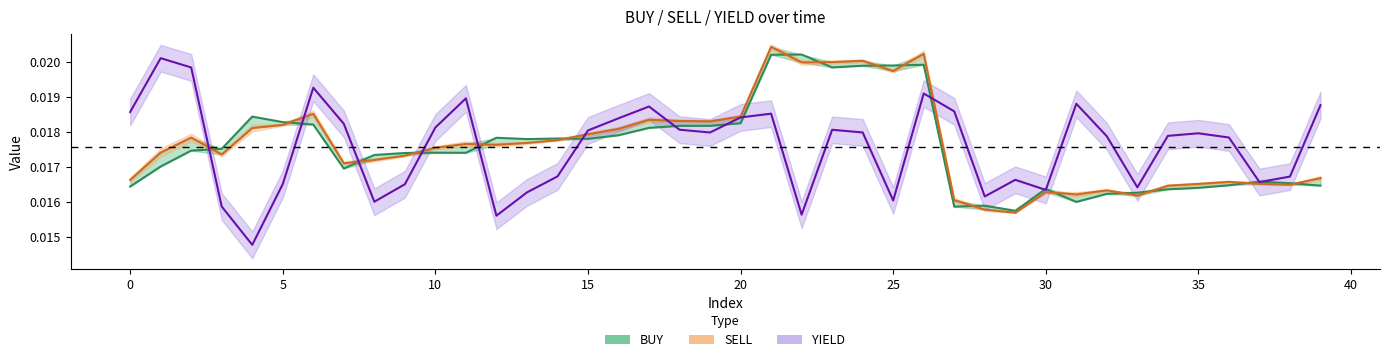

List the labels in order of SELL value, largest first.

21, 26, 24, 23, 22, 25, 6, 20, 17, 18, 19, 5, 4, 16, 15, 2, 14, 13, 11, 12, 10, 1, 3, 9, 8, 7, 39, 0, 36, 37, 35, 38, 34, 32, 30, 31, 33, 27, 28, 29